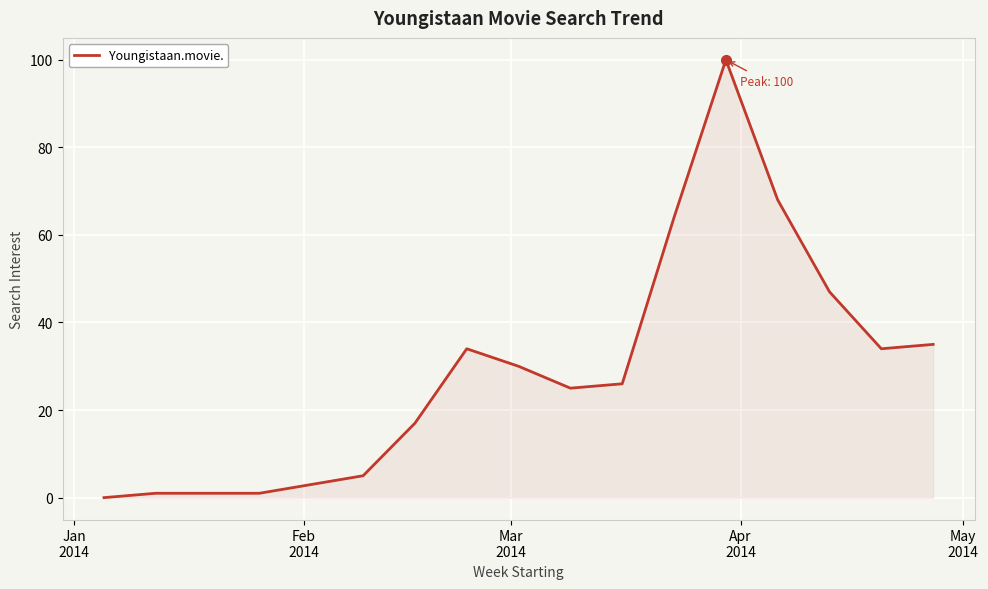

What is the difference between the maximum and minimum values?

100